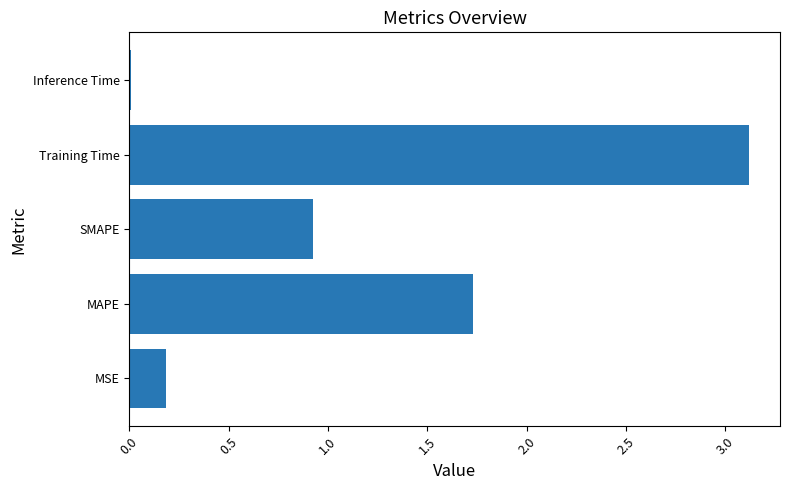

Which has a higher value, Training Time or SMAPE?

Training Time